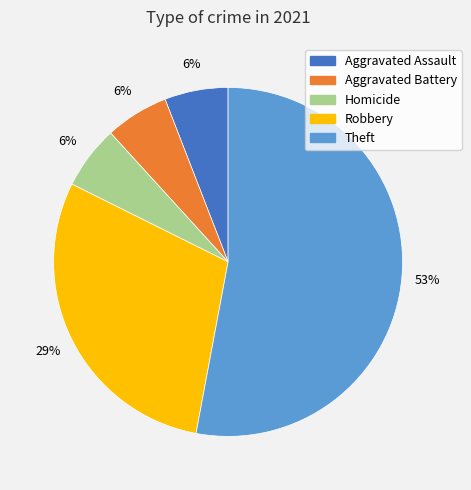

Is there a majority slice in this chart?

Yes